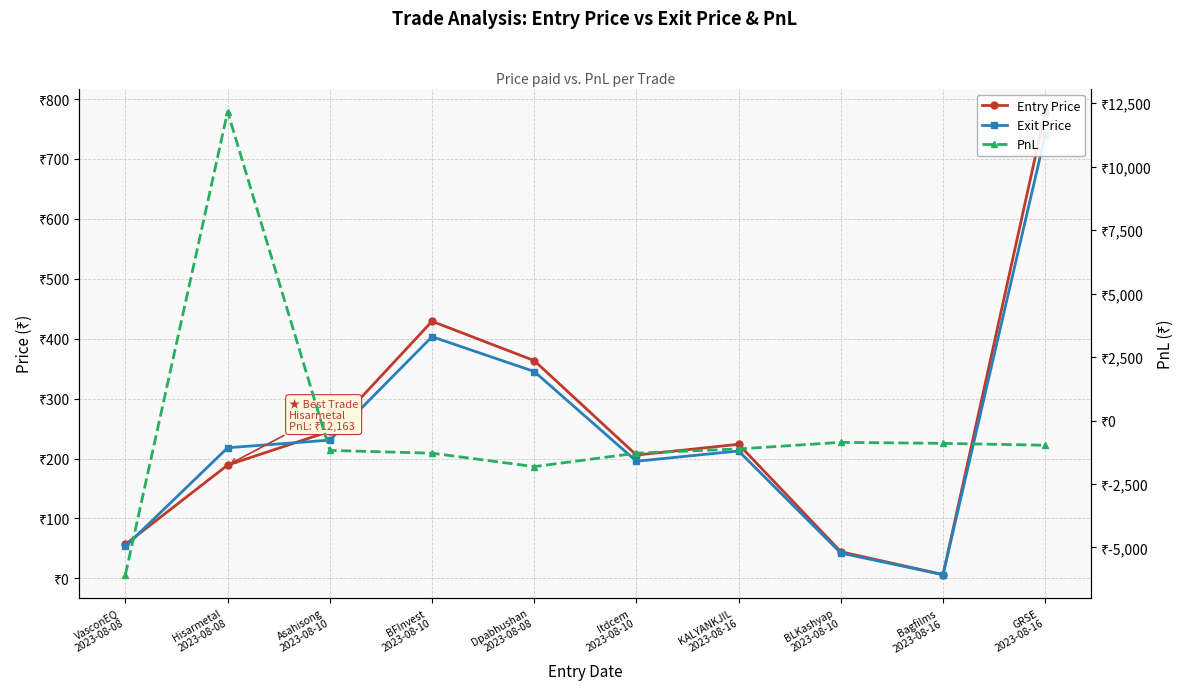

What is the spread (max minus min) of values at KALYANKJIL
2023-08-16?

1343.8